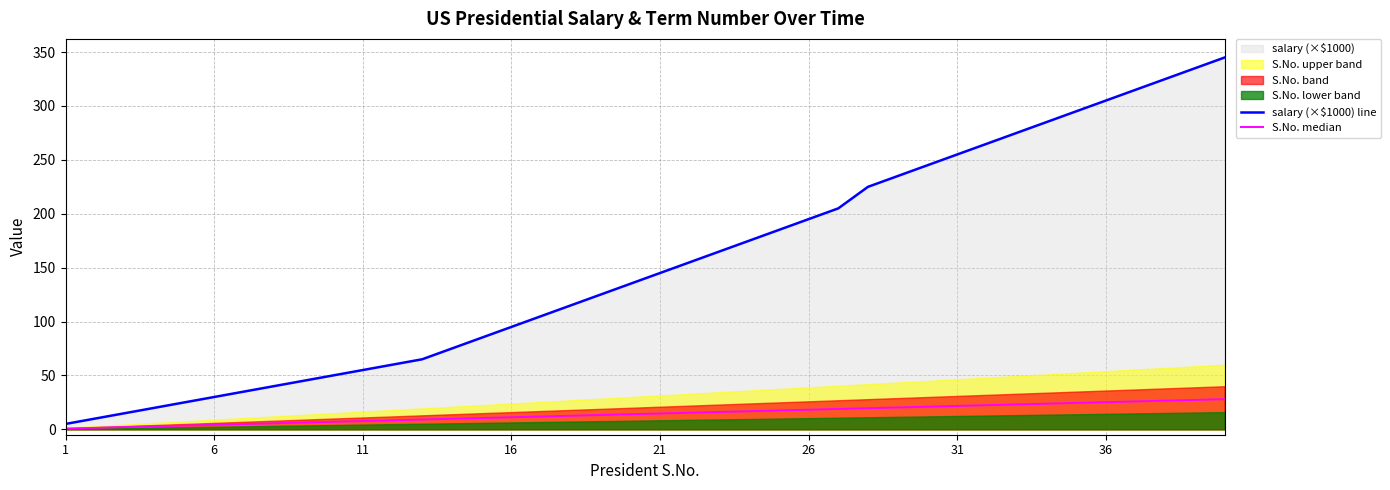

At which label is S.No. median closest to 14?

19